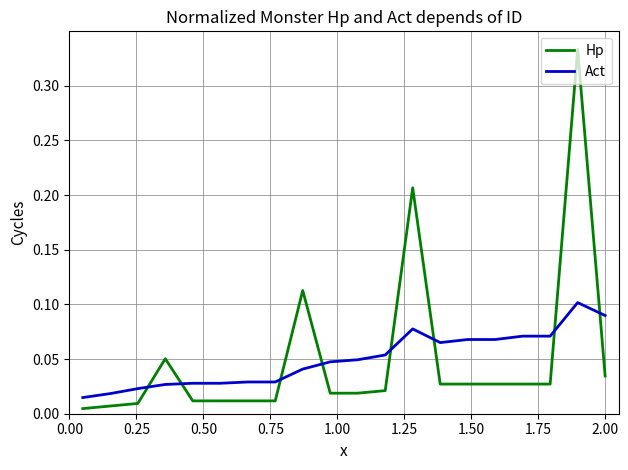

Rank the series by their maximum value, from lowest to highest.

Act, Hp